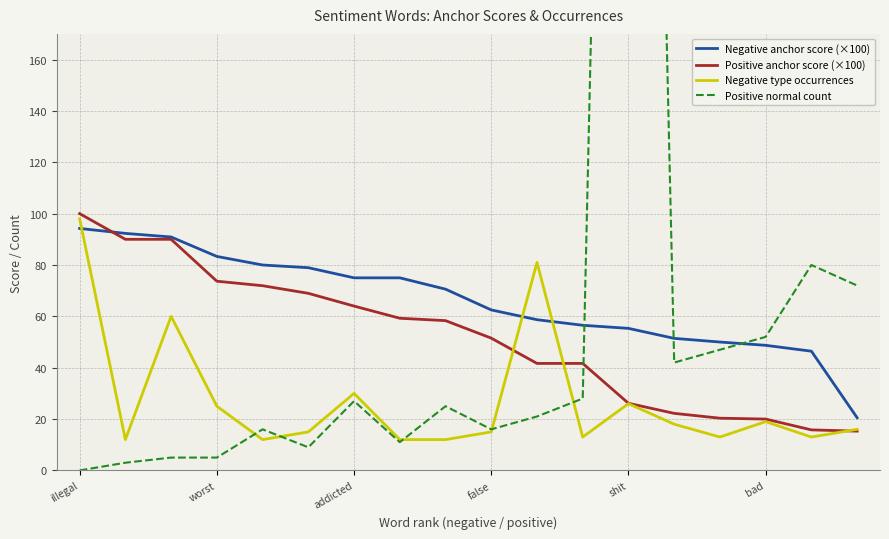

How many values in the Negative type occurrences series exceed 16?

8